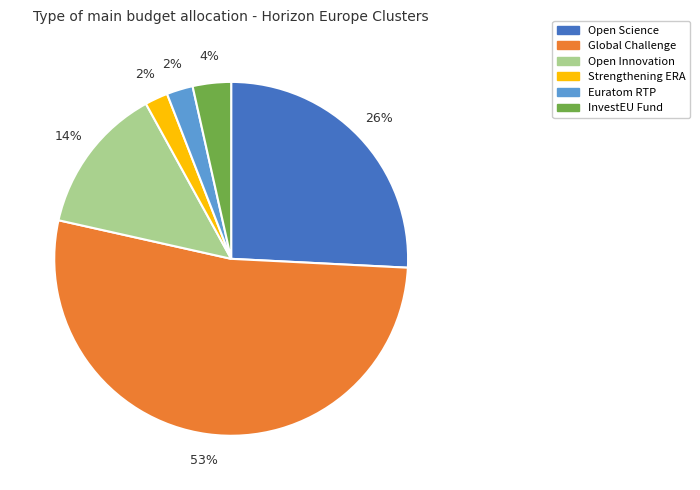

Does InvestEU Fund represent more than half of the total?

No